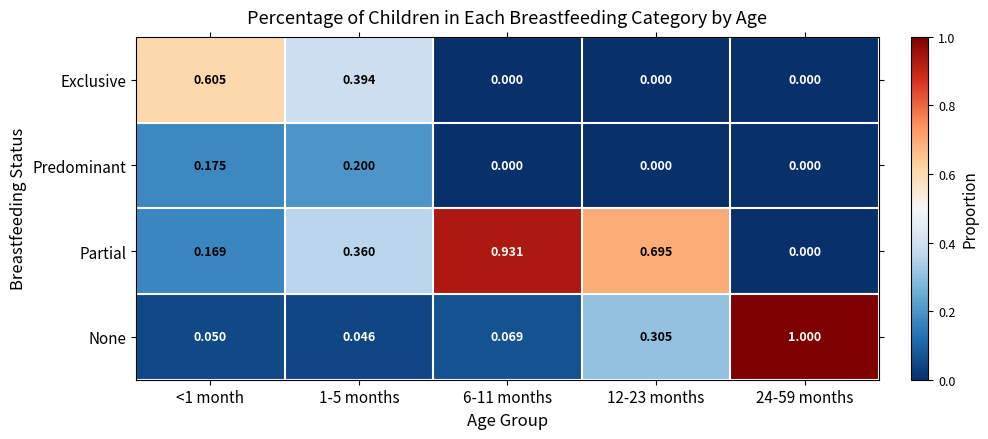

List the series in order of their overall mean, lowest first.

Predominant, Exclusive, None, Partial